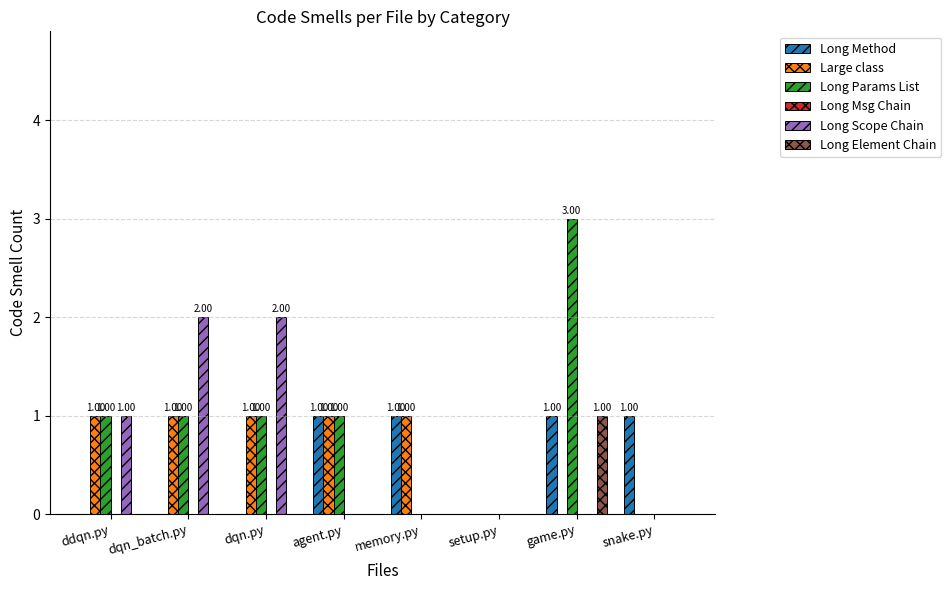

Between dqn.py and snake.py, which series saw the biggest shift?

Long Scope Chain